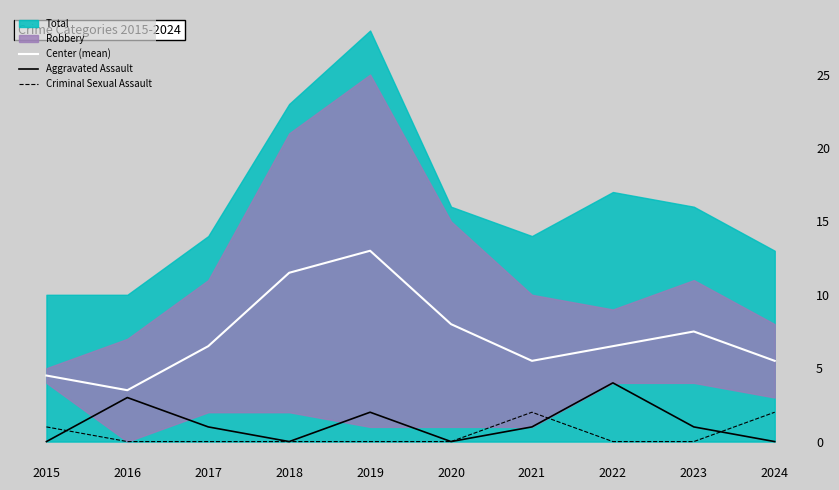

List the labels in order of Center (mean) value, smallest first.

2016, 2015, 2021, 2024, 2017, 2022, 2023, 2020, 2018, 2019